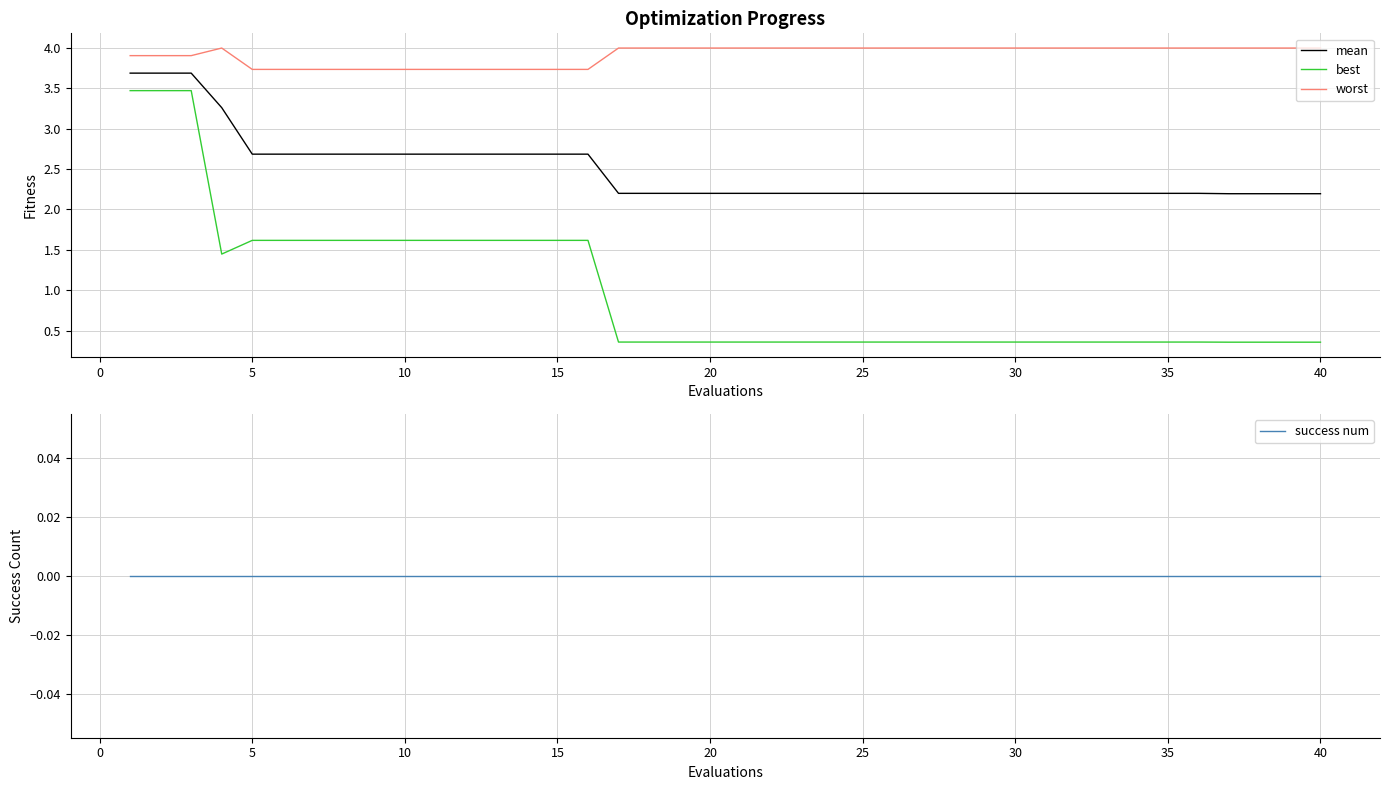

Which series has the widest spread of values?

best